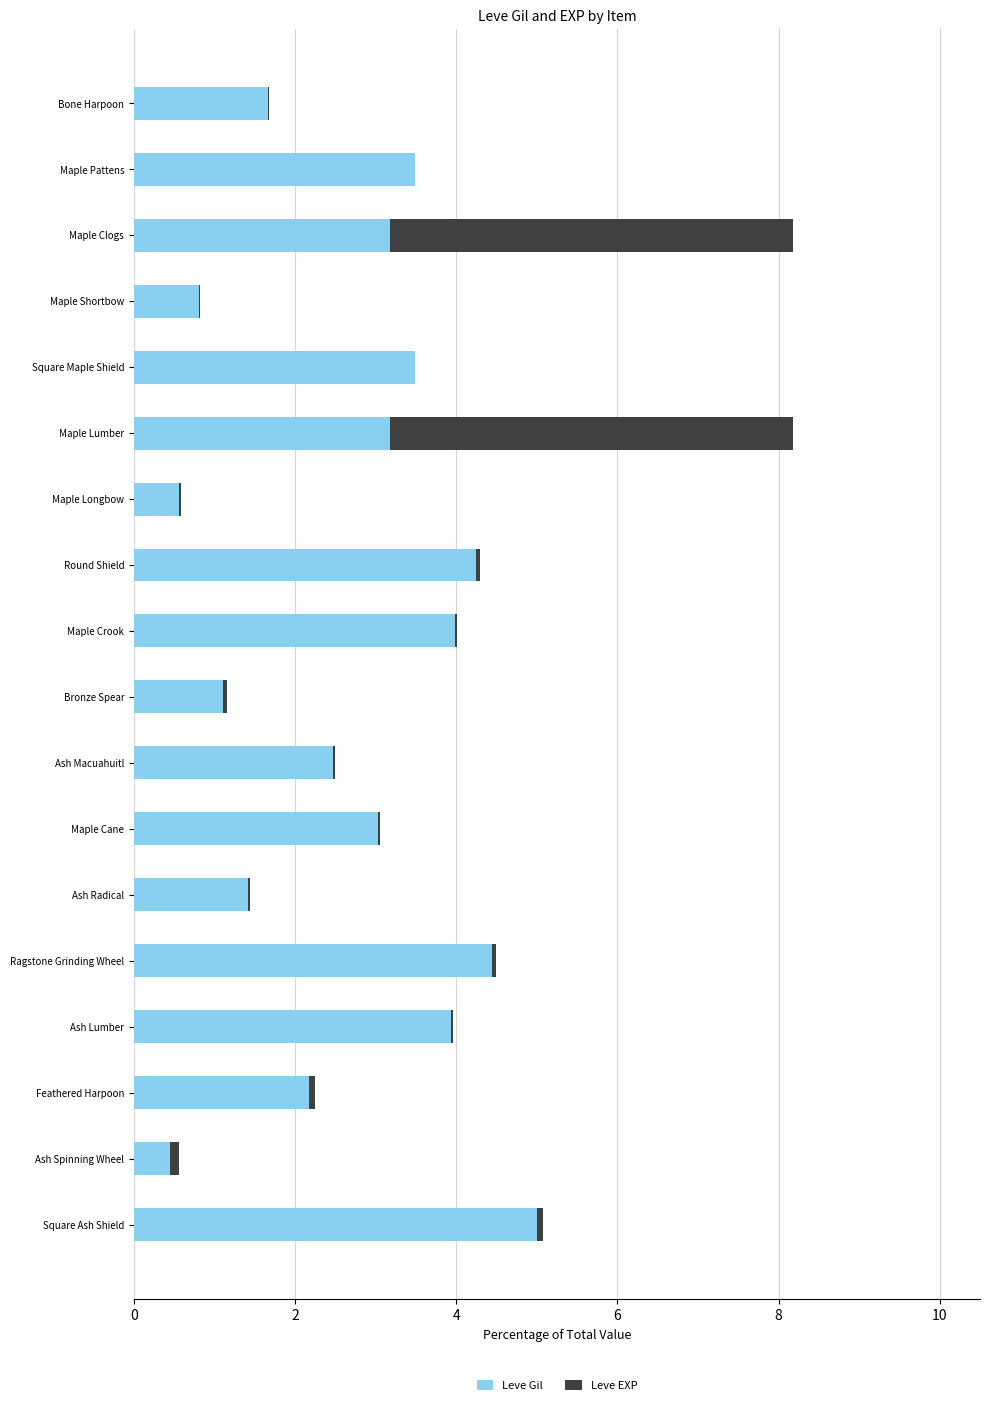

The value of Leve Gil at Square Maple Shield is 3.5. True or false?

True